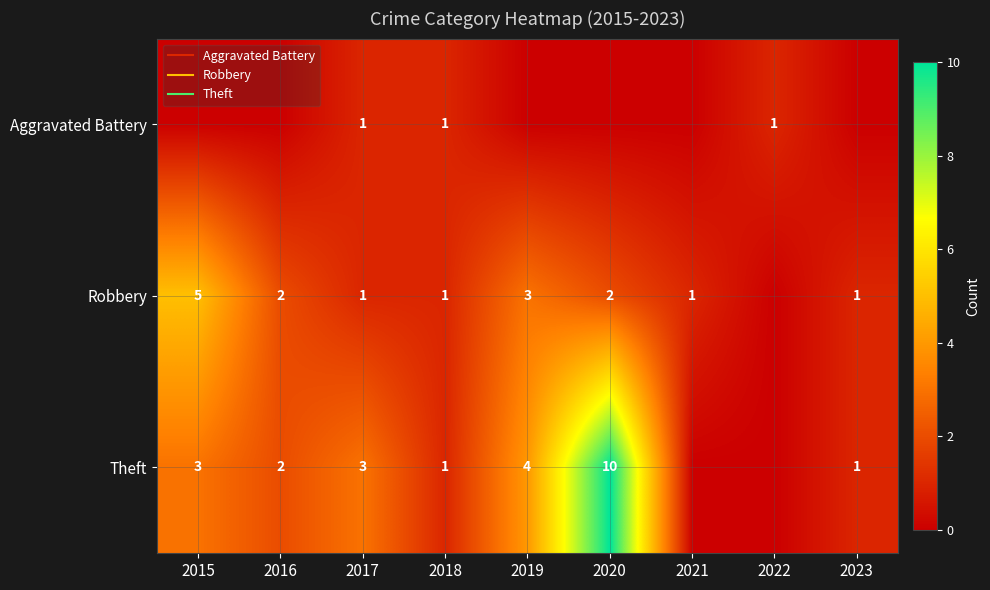

Which category has the highest value in the Aggravated Battery series?

2017